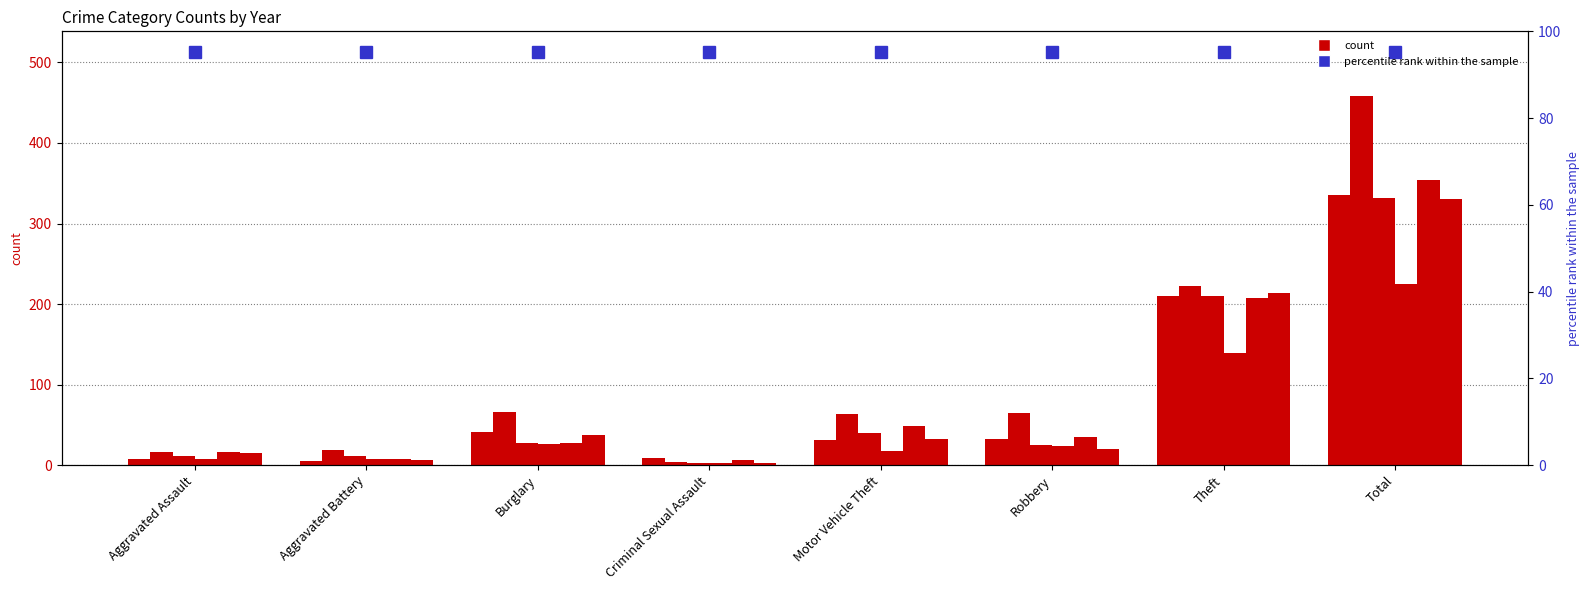

How many data points in 2016 are less than 35?

4